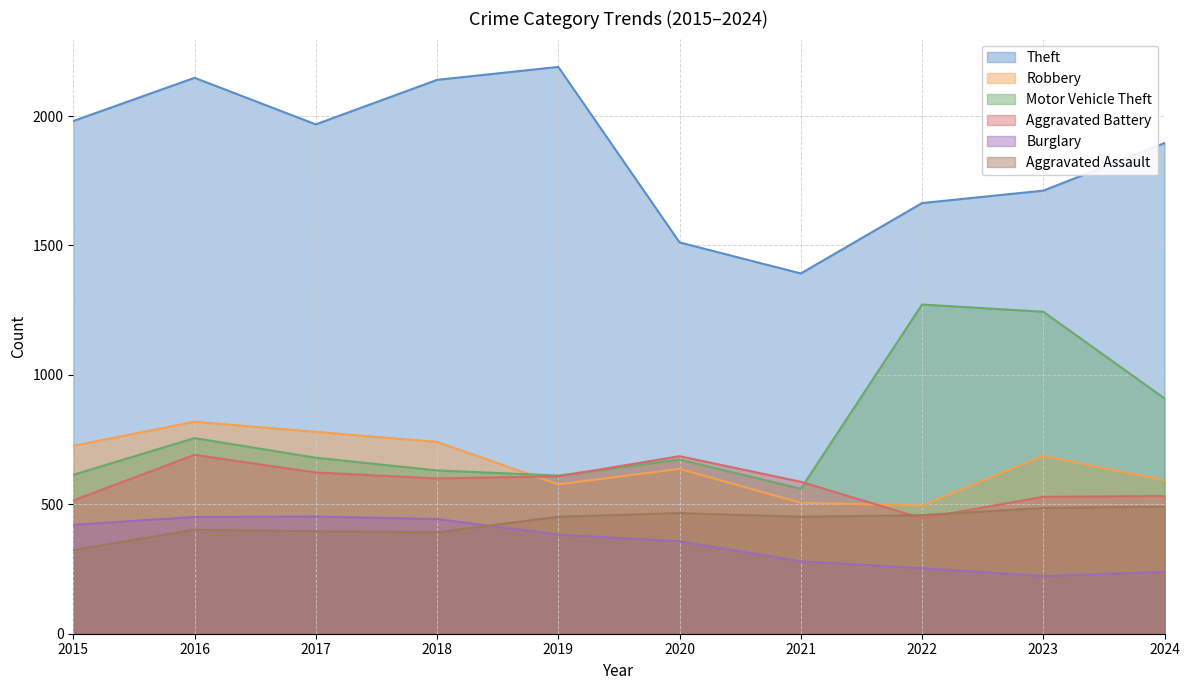

At which label does Motor Vehicle Theft first exceed 680?

2016